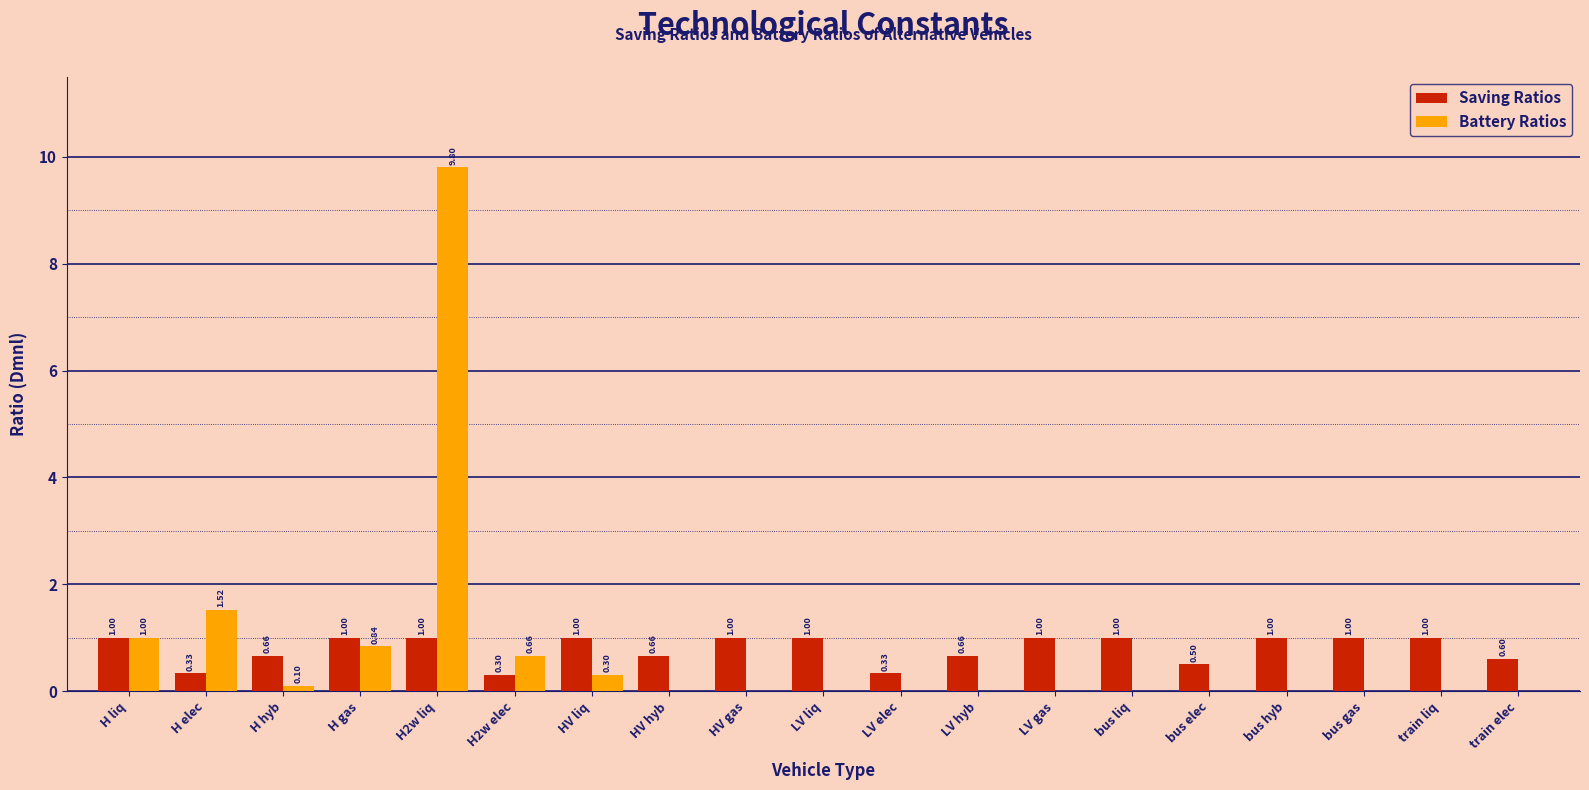

Between LV hyb and LV gas, which series saw the biggest shift?

Saving Ratios